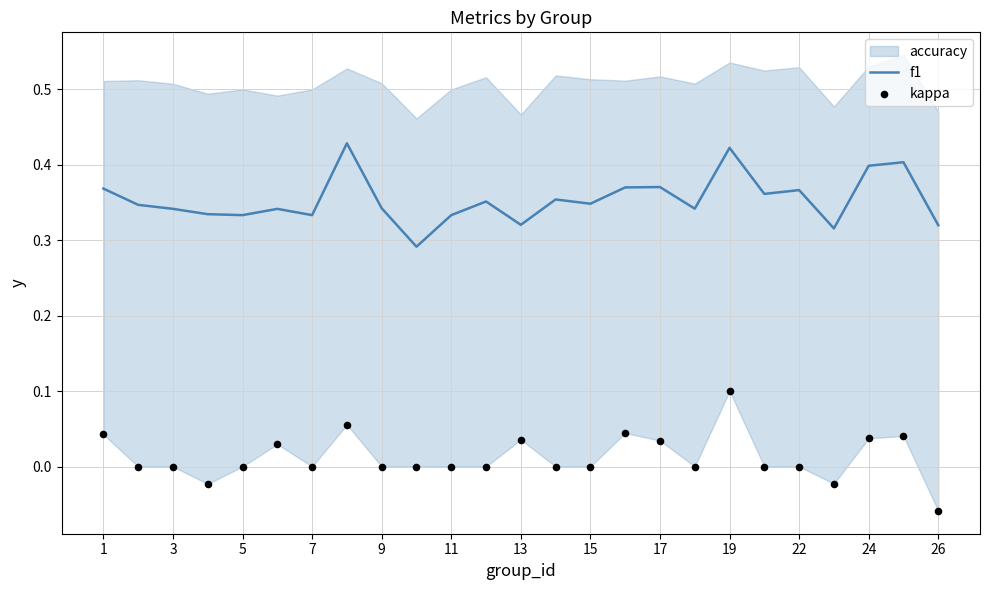

Which series reaches the minimum Y coordinate?

kappa